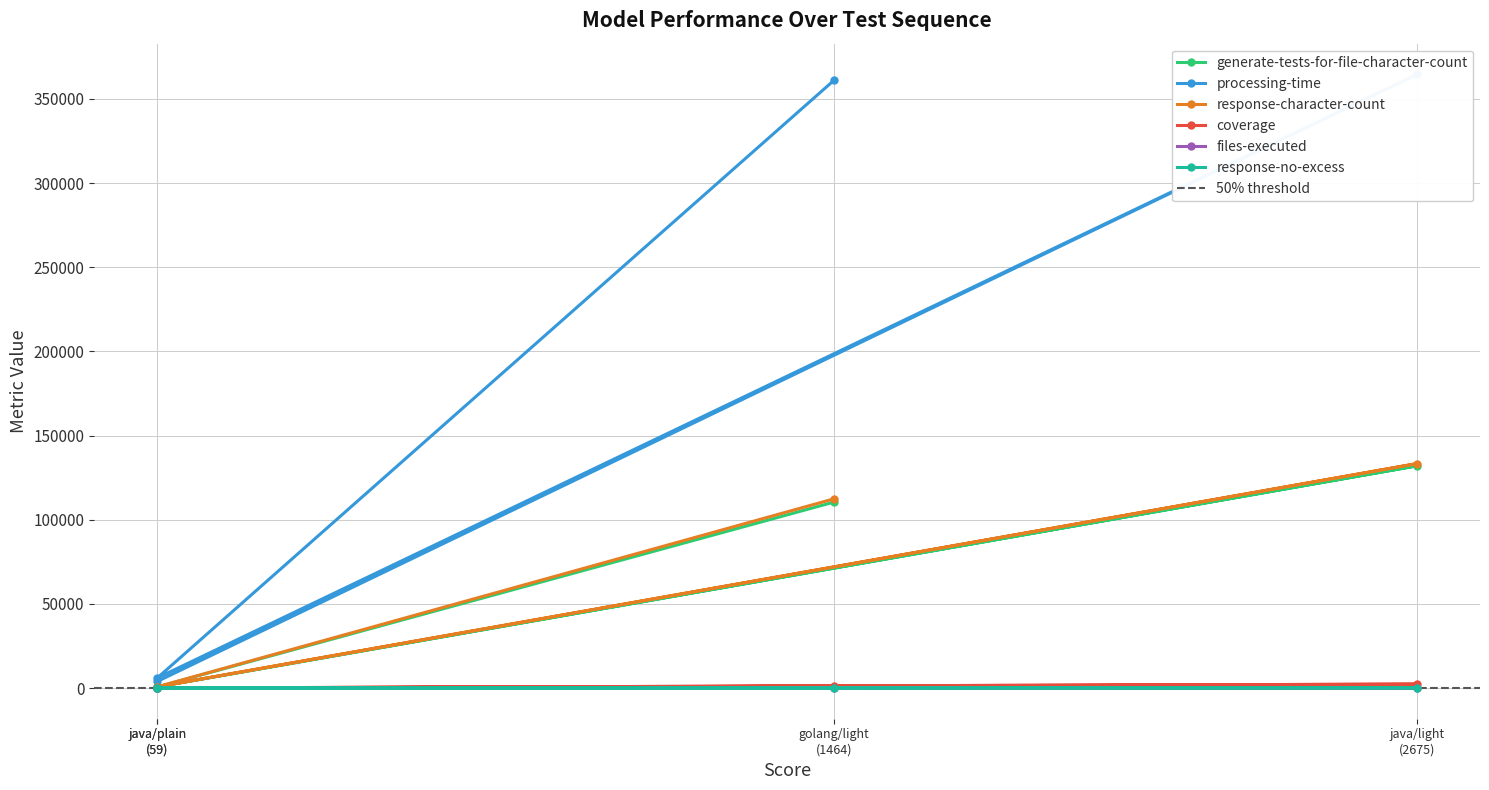

The response-no-excess series shows 7 at java/plain. True or false?

False